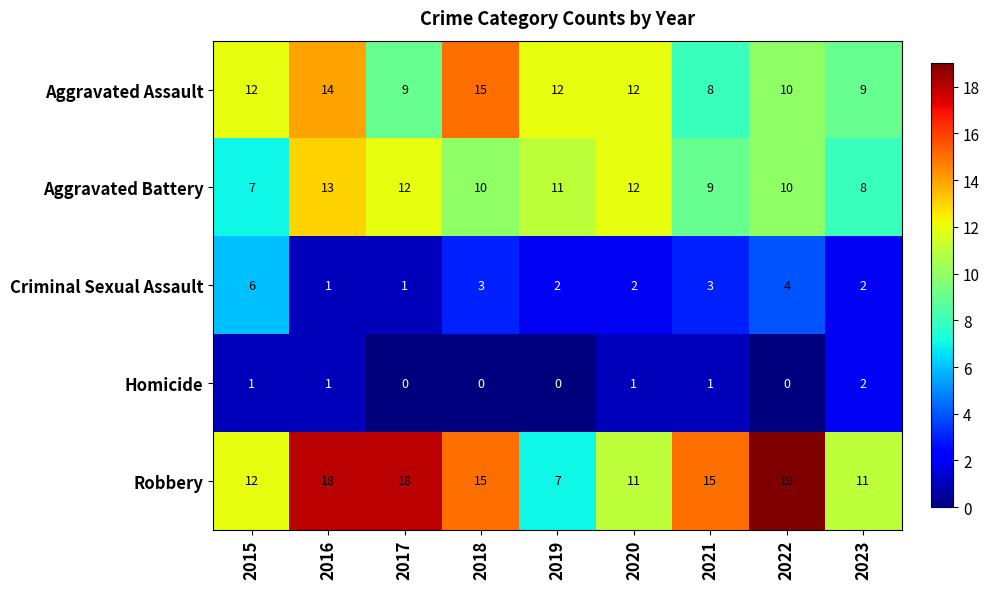

What is the spread (max minus min) of values at 2021?

14